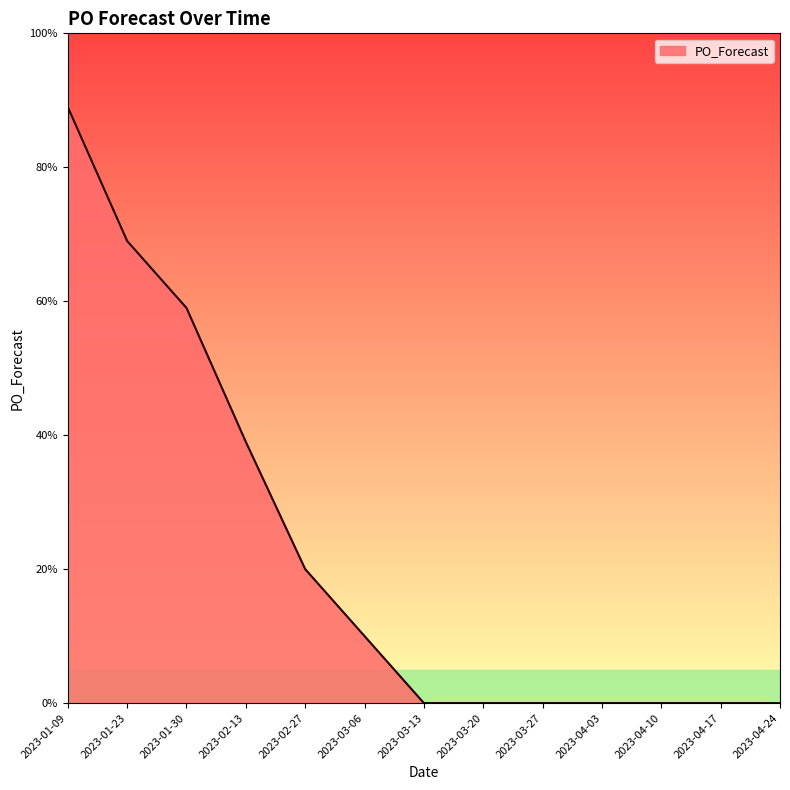

How many values are between 0 and 39?

10